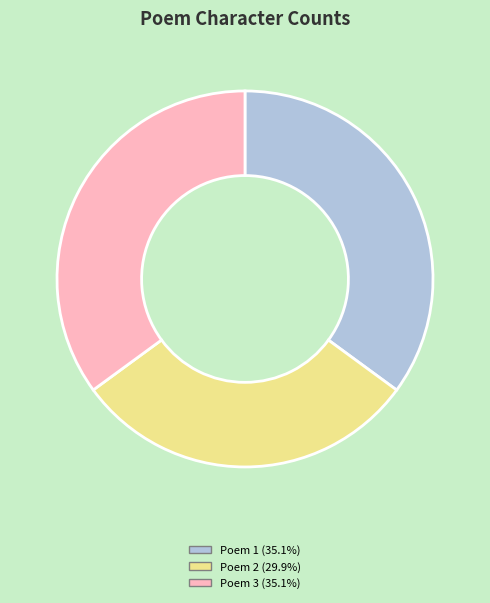

Is there any slice that represents more than half of the pie?

No